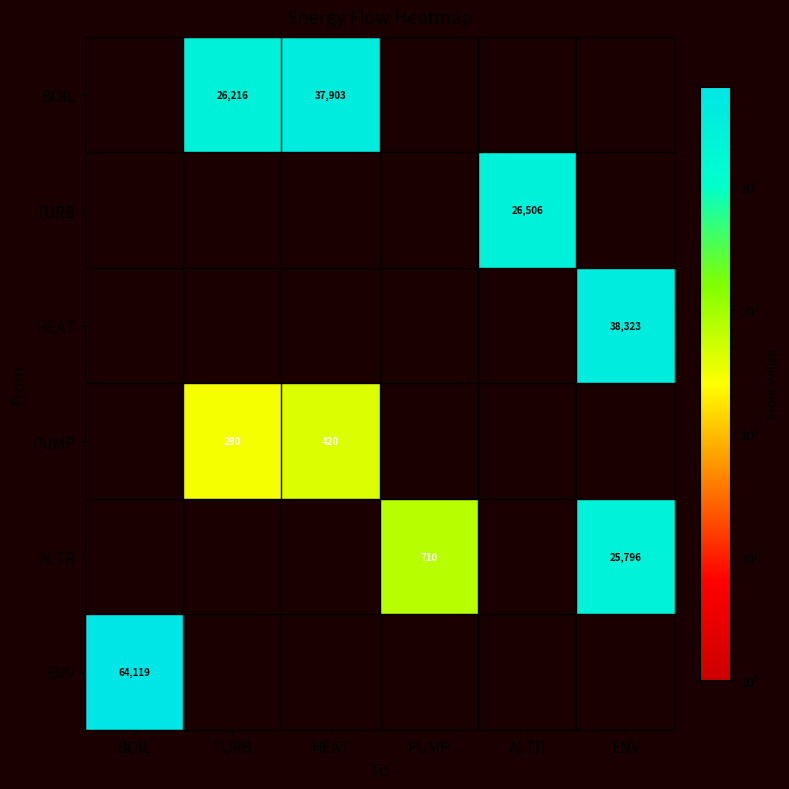

Count the number of categories in the chart.

6